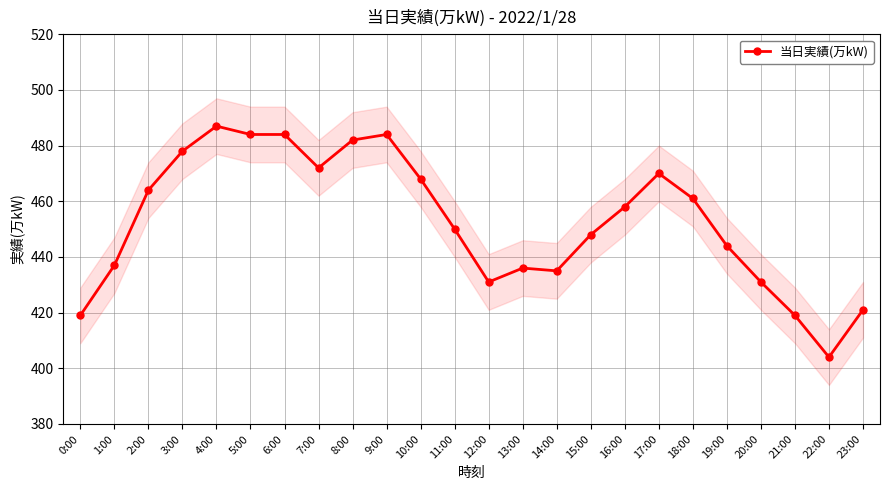

Reading left to right, transcribe all the data shown in this chart.

419	437	464	478	487	484	484	472	482	484	468	450	431	436	435	448	458	470	461	444	431	419	404	421